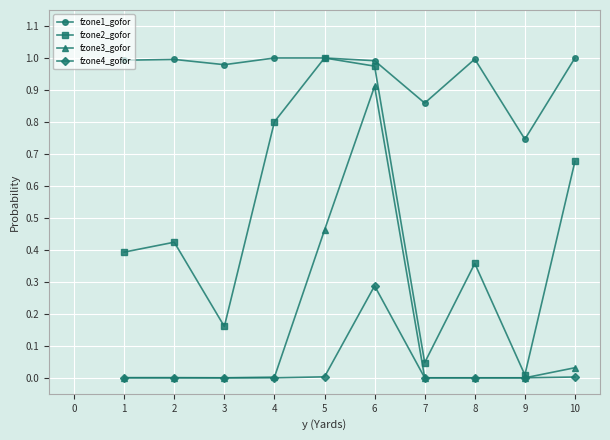

True or false: fzone4_gofor has a value of 0.0 at 8.

True